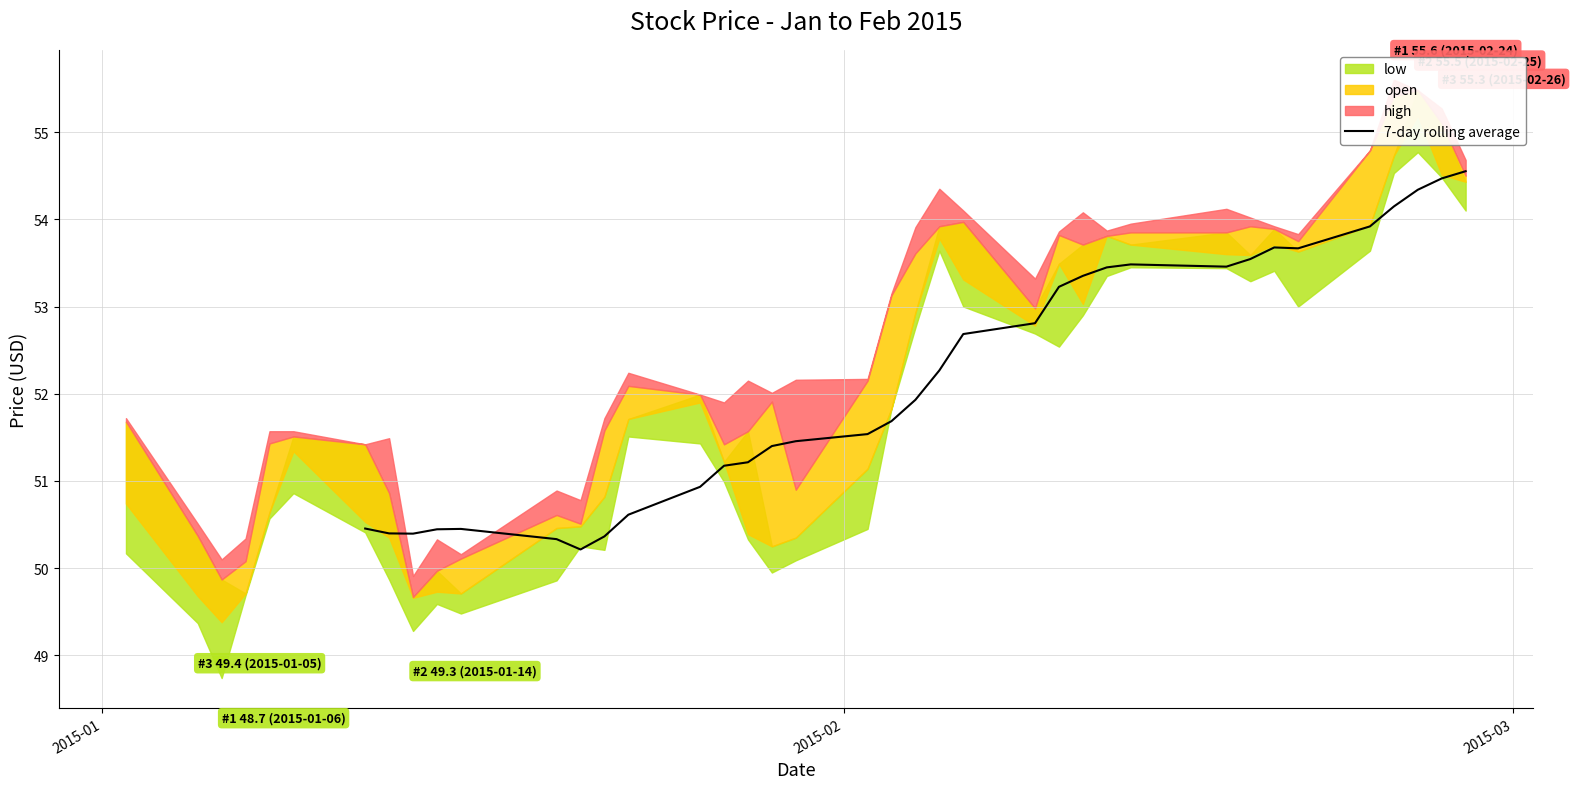

Does the chart display data point markers on the line(s)?

No